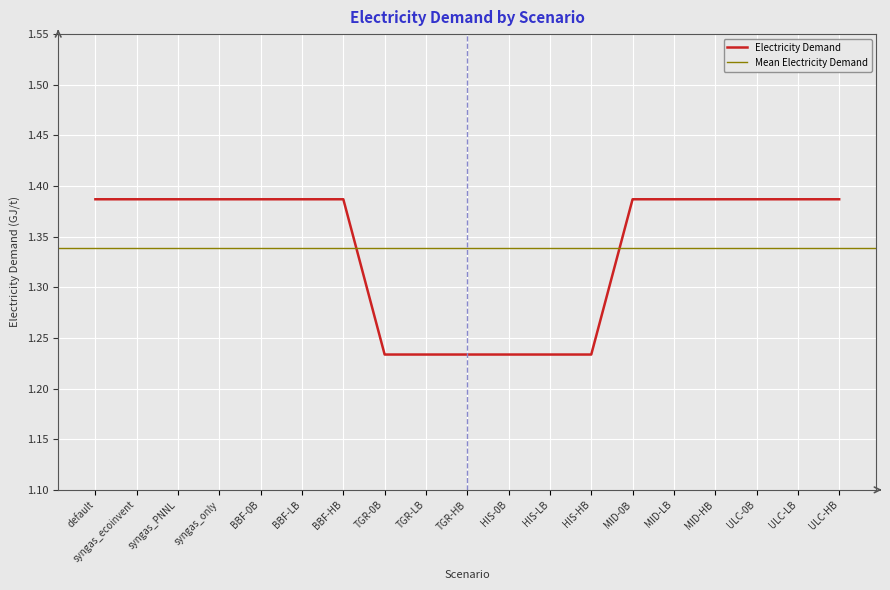

What is the sum of the values at syngas_PNNL and BBF-0B?

2.8